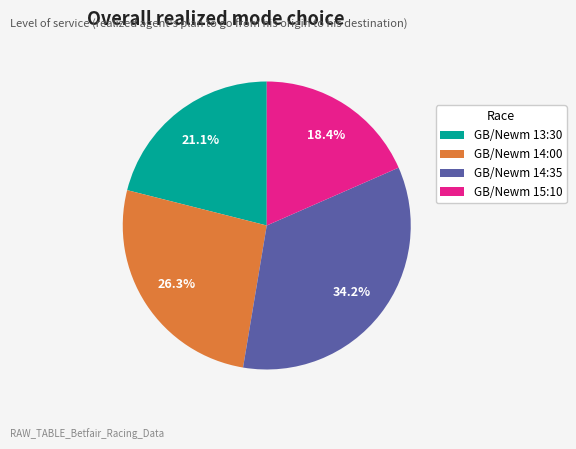

Rank the categories by value from highest to lowest.

GB/Newm 14:35, GB/Newm 14:00, GB/Newm 13:30, GB/Newm 15:10